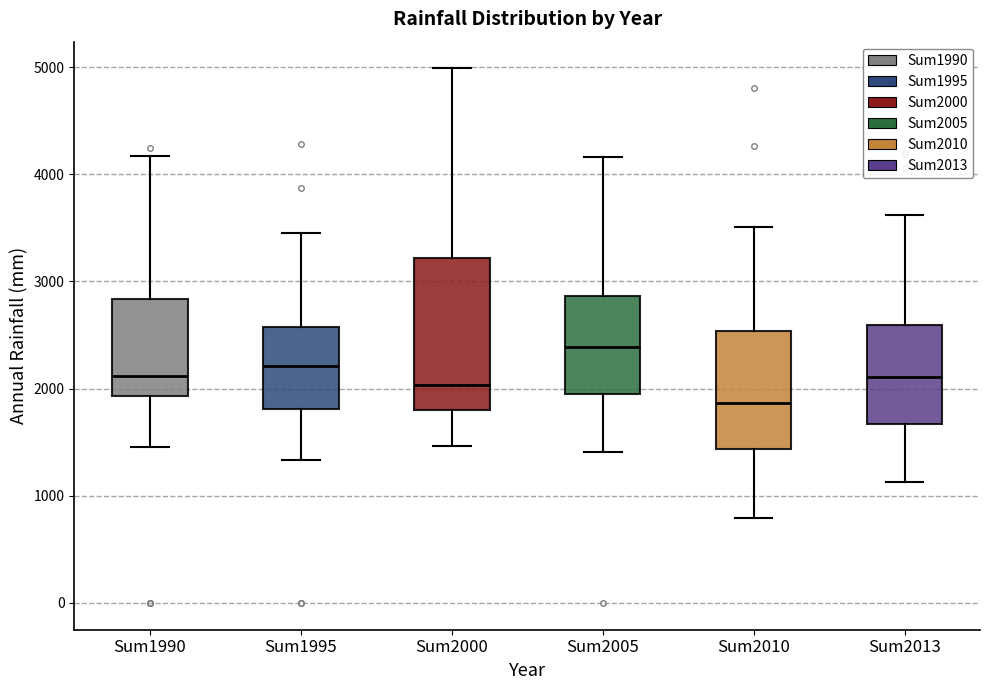

Reading left to right, transcribe this box plot: for each box, give where its median line is, the range the box spans, and where its two whiskers end, as read against the y-axis. The values are not printed on the chart, so give them approximately, as read against the axis.

Sum1990: median 2100, box 1900 to 2800, whiskers 1500 to 4200
Sum1995: median 2200, box 1800 to 2600, whiskers 1300 to 3500
Sum2000: median 2000, box 1800 to 3200, whiskers 1500 to 5000
Sum2005: median 2400, box 2000 to 2900, whiskers 1400 to 4200
Sum2010: median 1900, box 1400 to 2500, whiskers 800 to 3500
Sum2013: median 2100, box 1700 to 2600, whiskers 1100 to 3600